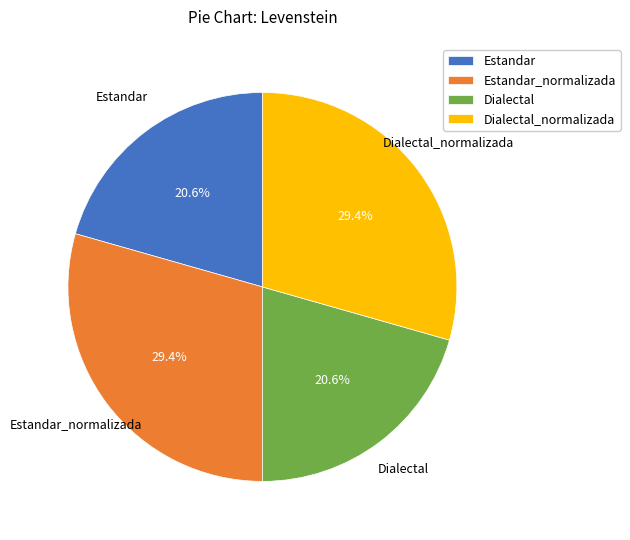

What percentage is the Dialectal slice, to the nearest percent?

21%